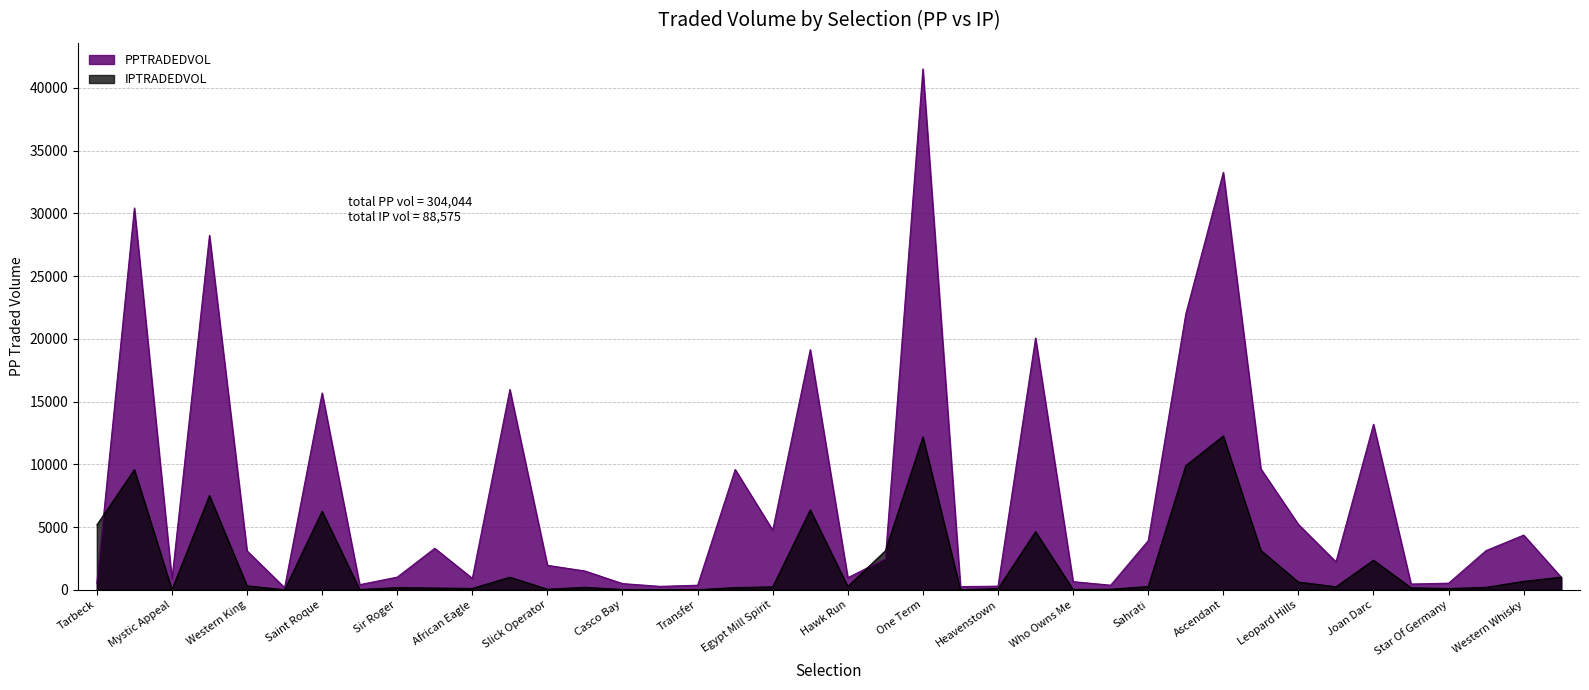

How many lines are shown in the chart?

2